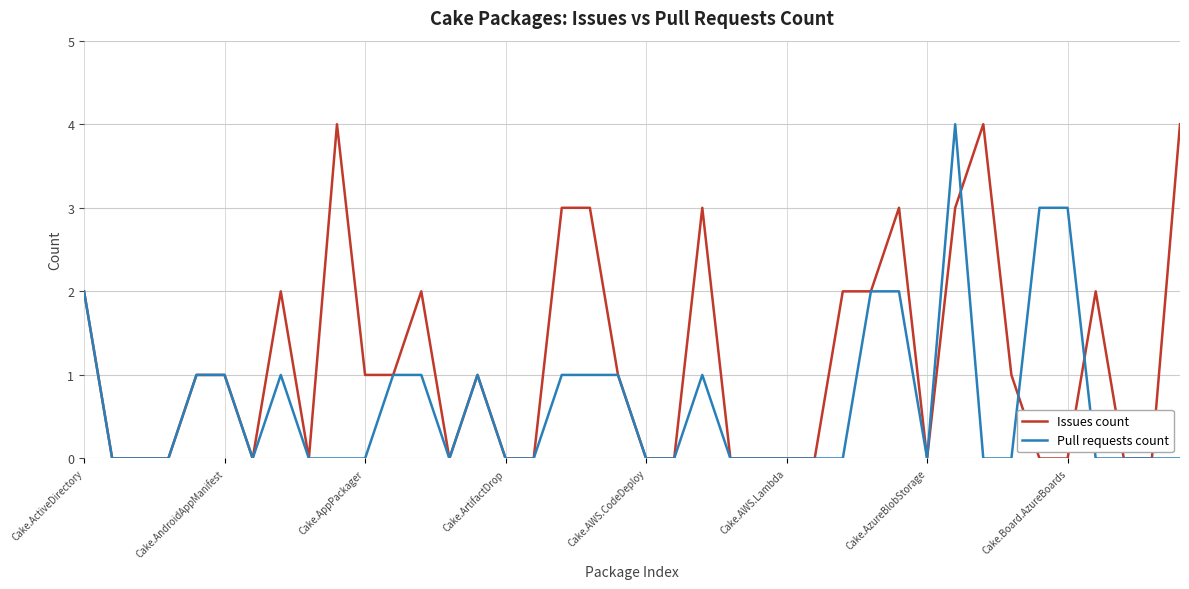

What is the highest value of the Pull requests count series?

4